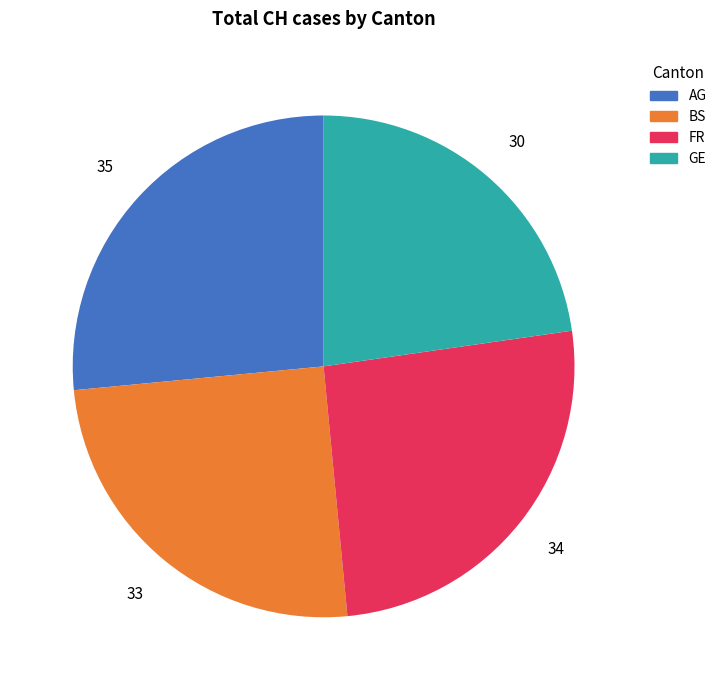

Do FR and BS together represent more than half of the pie?

Yes